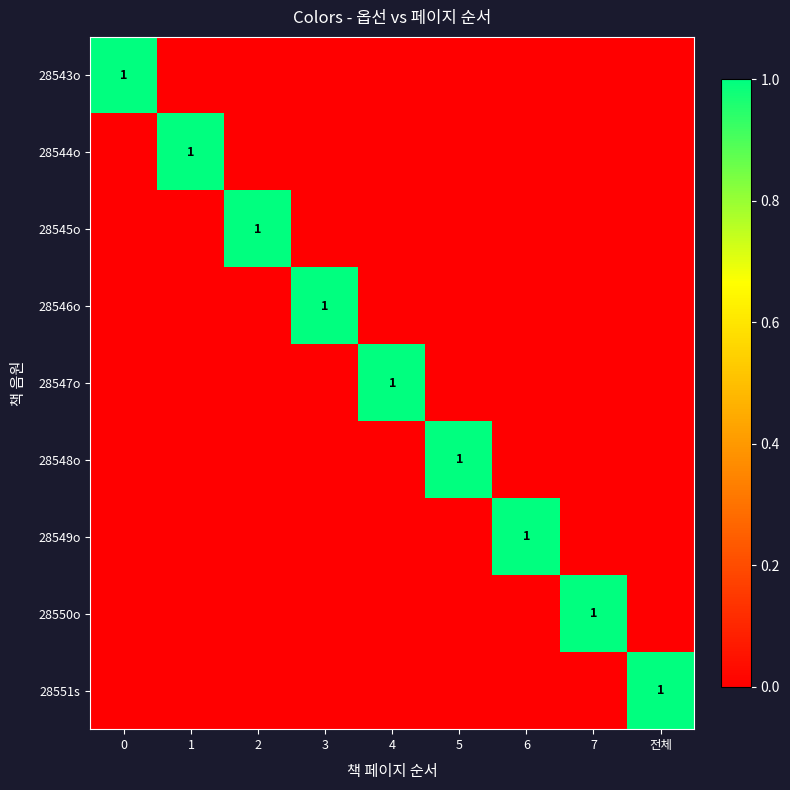

What is the total value across all series at 2?

1